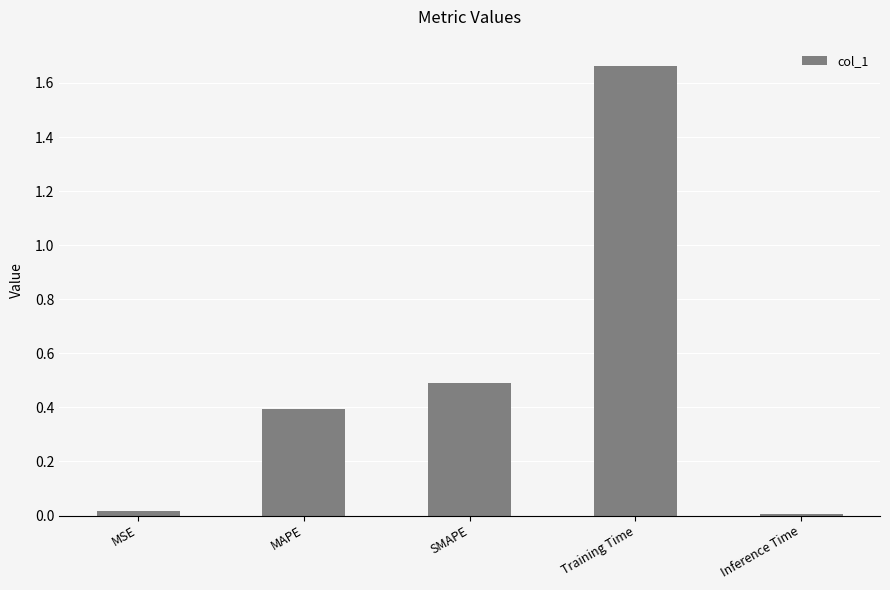

Read the value at SMAPE.

0.5